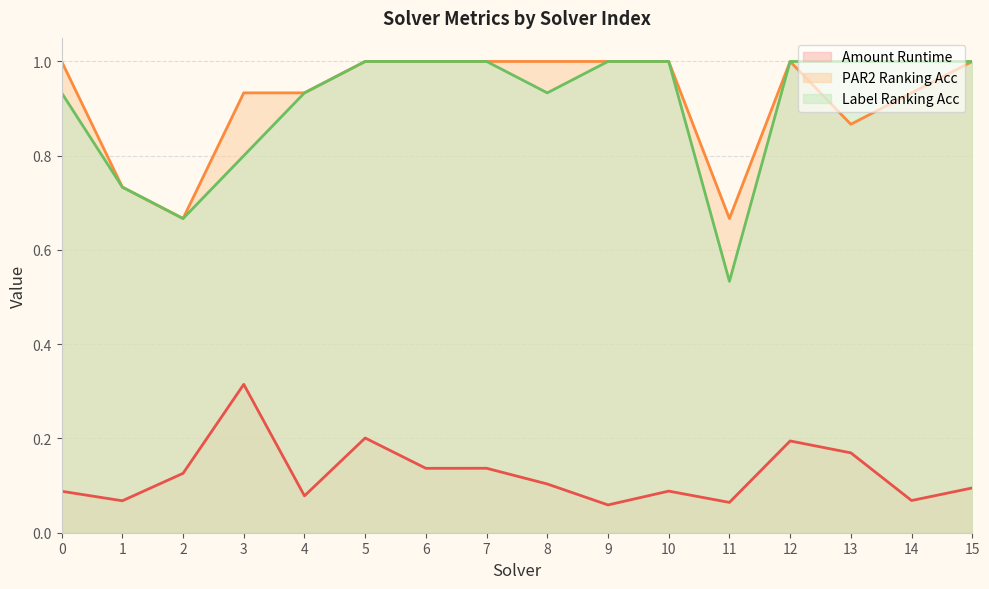

What is the value of the par2_ranking_acc point at the 3rd from the left?

0.7